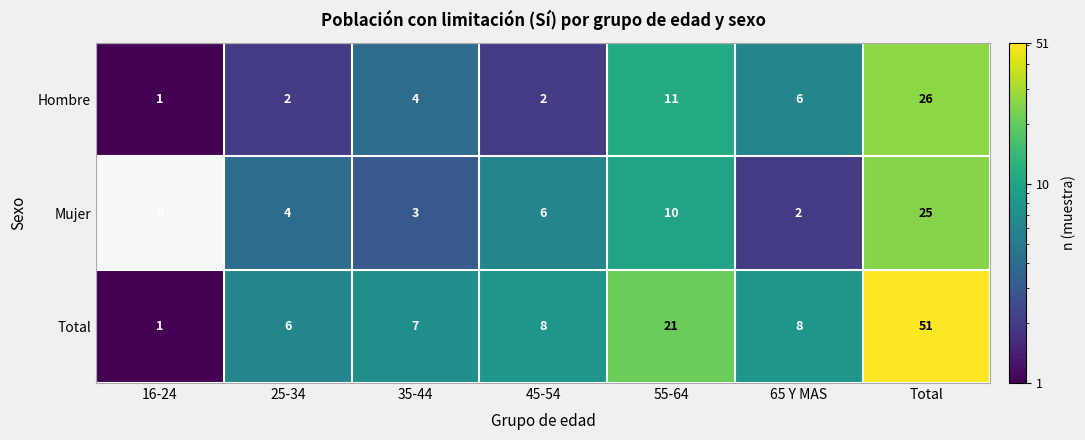

What is the total value across all series at Total?

102